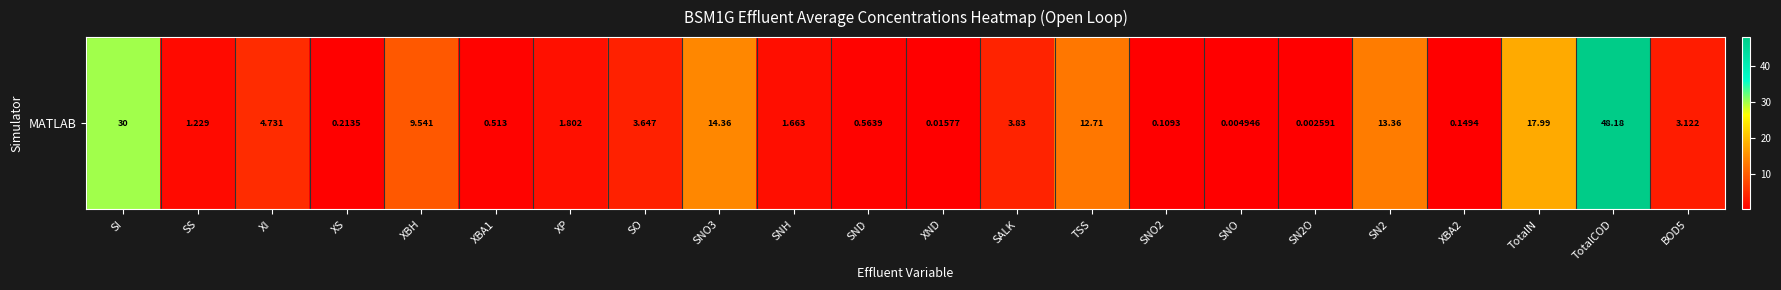

Reading left to right, extract all data points from this chart.

SI=30.0	SS=1.2	XI=4.7	XS=0.2	XBH=9.5	XBA1=0.5	XP=1.8	SO=3.6	SNO3=14.4	SNH=1.7	SND=0.6	XND=0.0	SALK=3.8	TSS=12.7	SNO2=0.1	SNO=0.0	SN2O=0.0	SN2=13.4	XBA2=0.1	TotalN=18.0	TotalCOD=48.2	BOD5=3.1